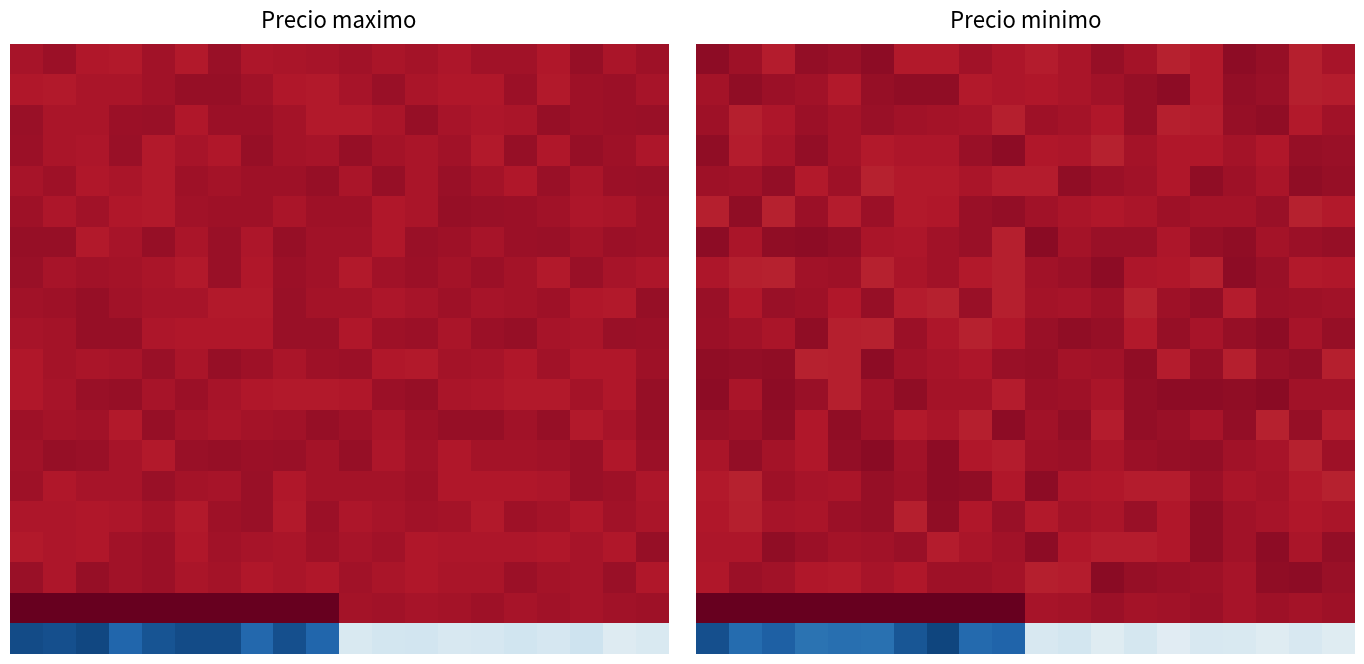

What is the spread (max minus min) of values at 19?

11993.3